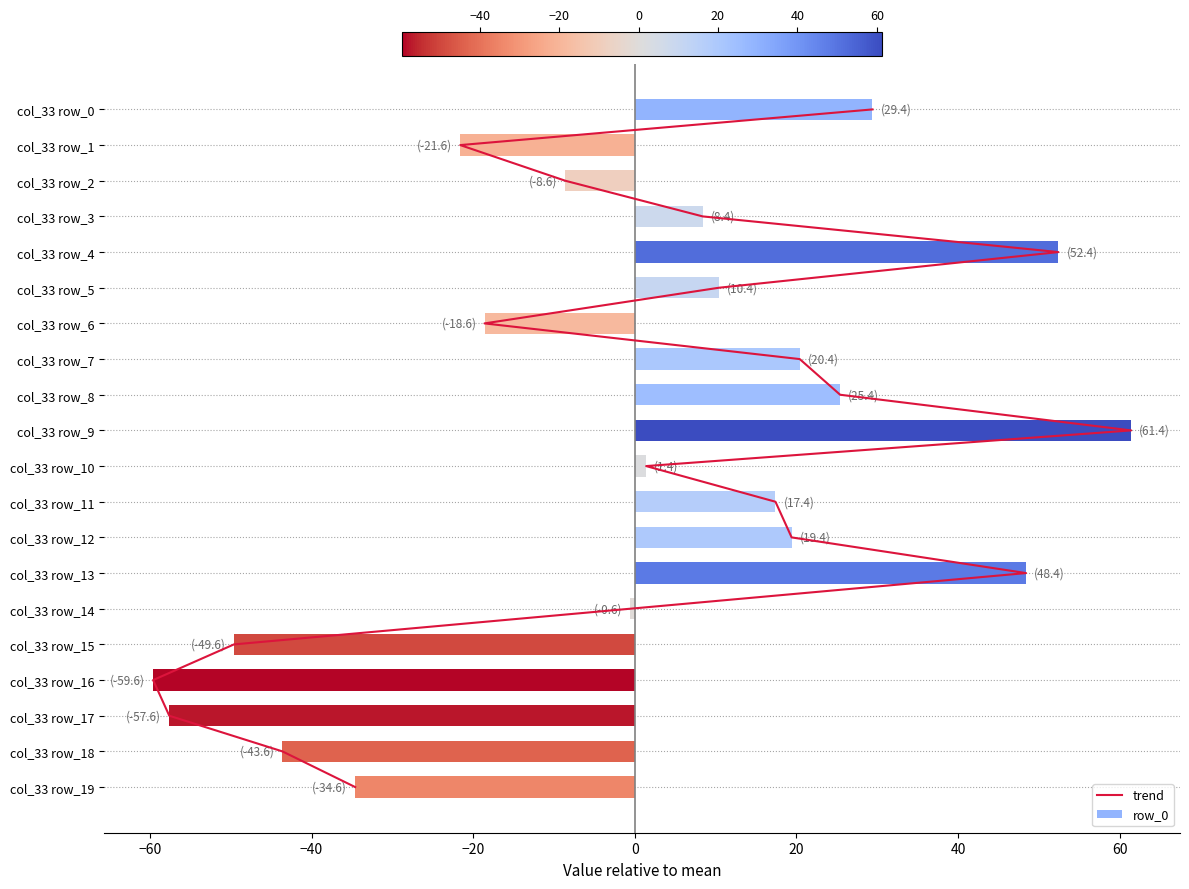

Does the chart contain stacked bars?

No